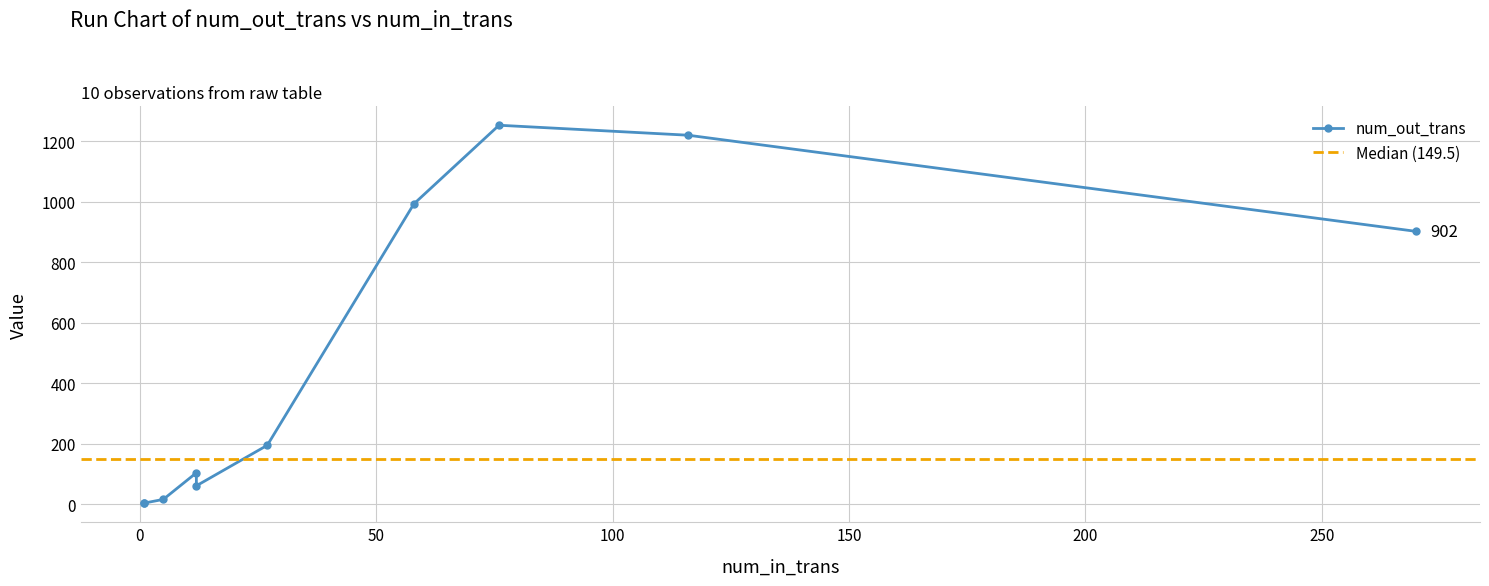

How many lines are shown in the chart?

1